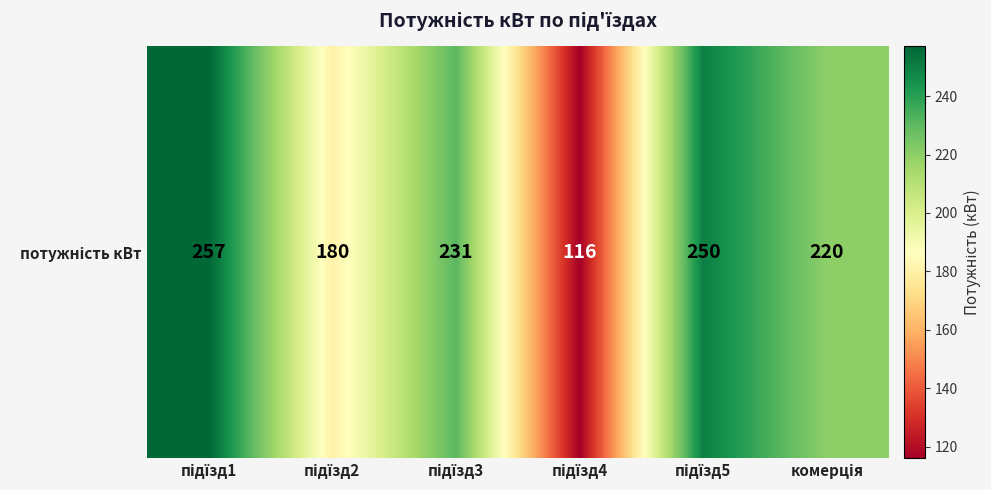

How many data points are less than 231?

3